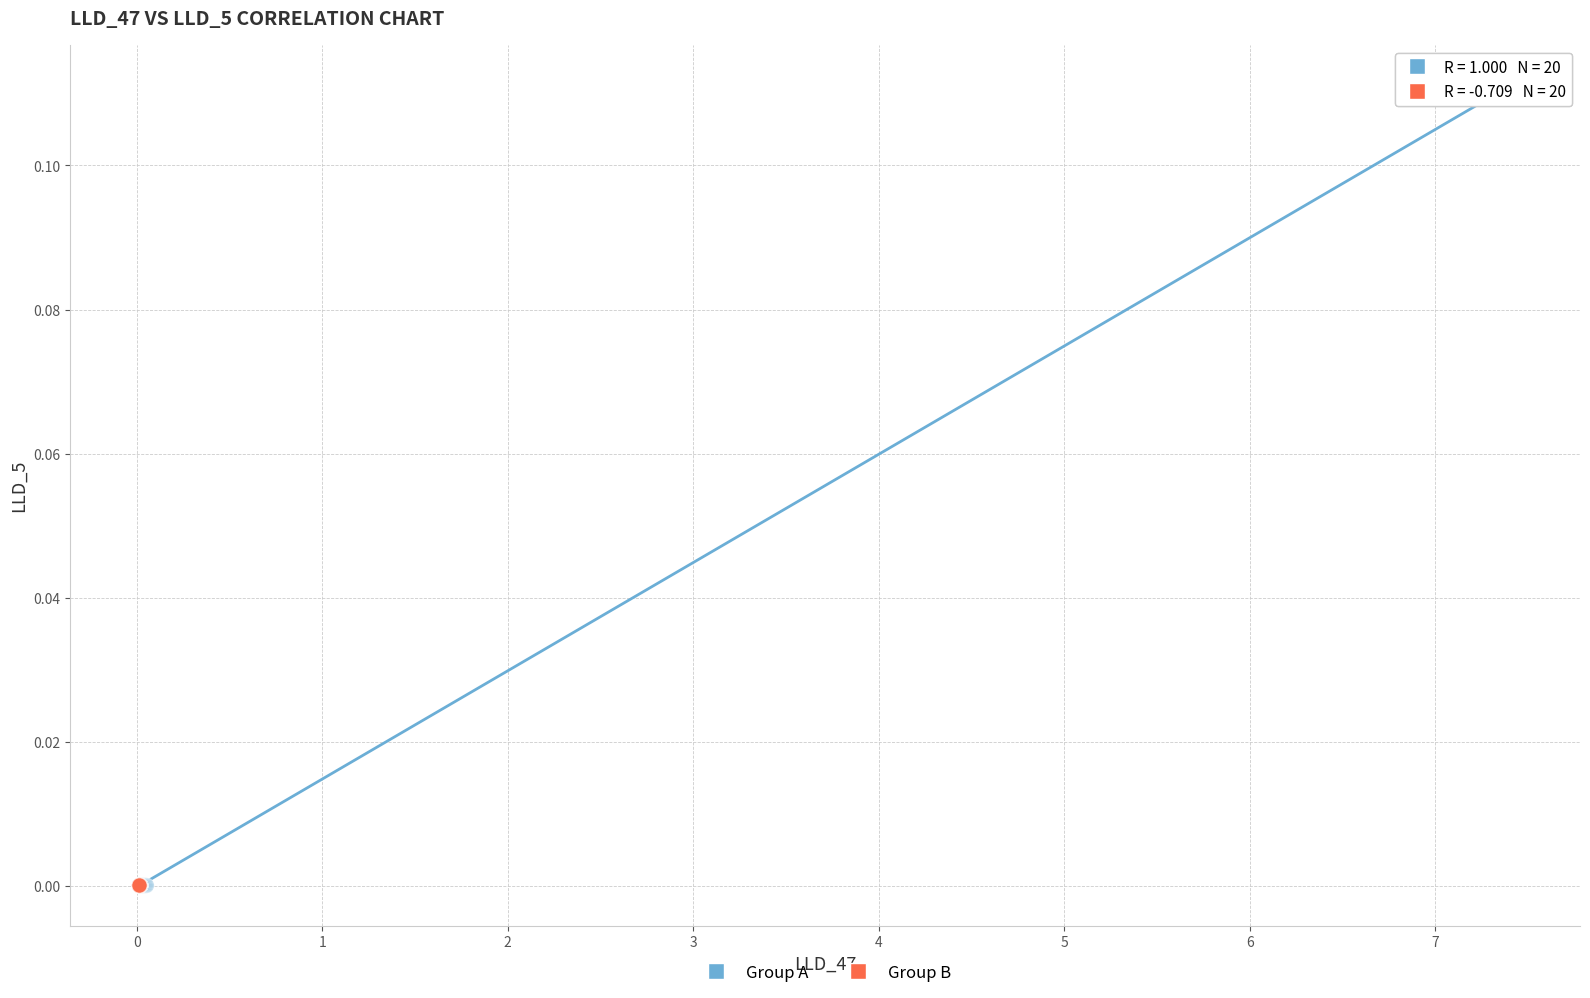

Which series has the largest Y range (max minus min)?

Group A